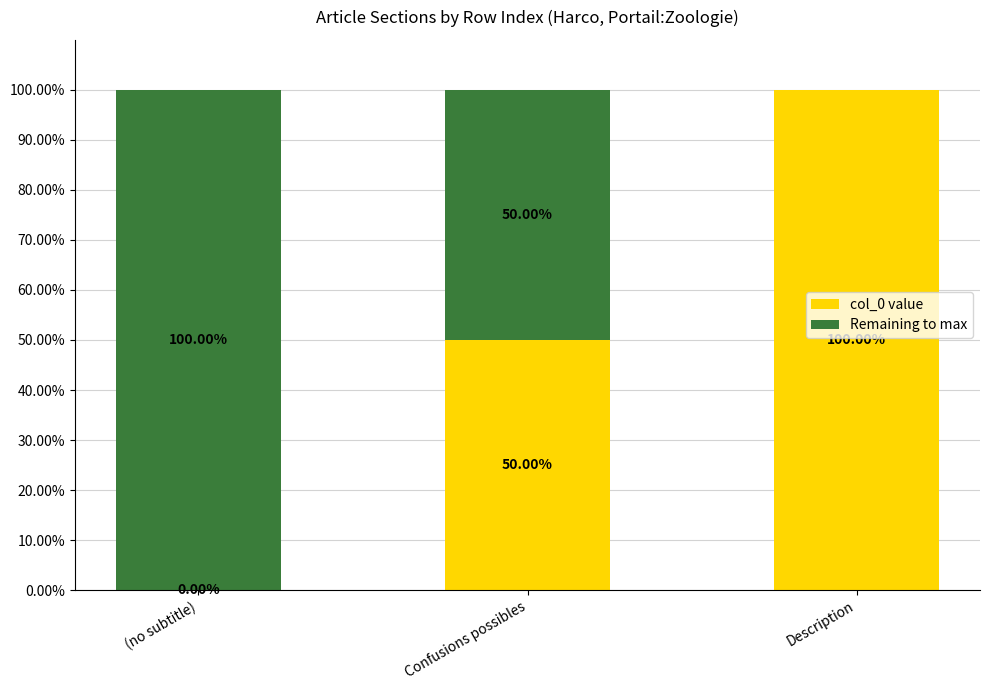

The value of Remaining to max at Confusions possibles is 1. True or false?

True